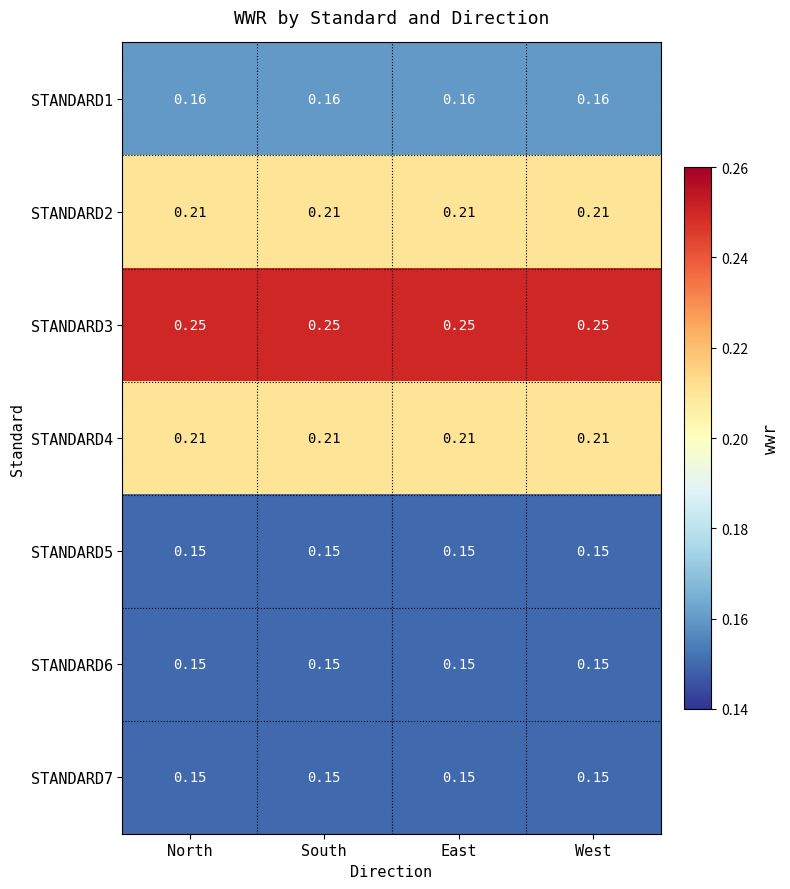

How many series are shown in this chart?

7